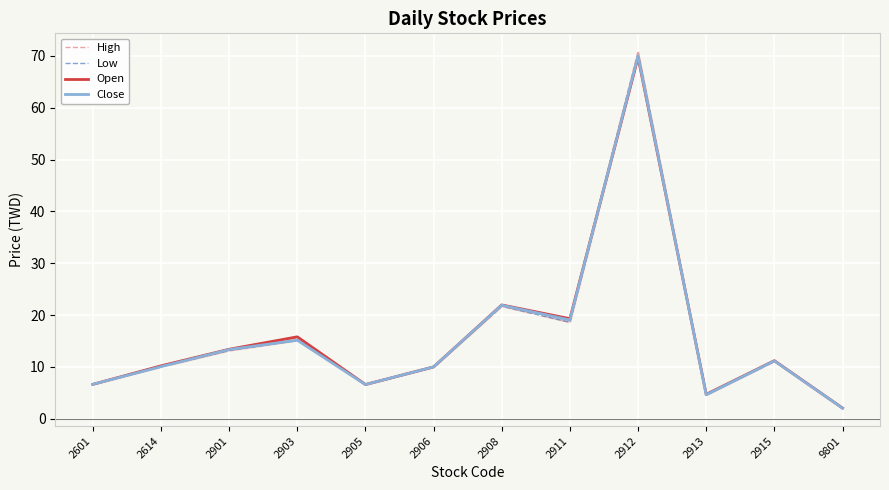

How many data points does each series have?

12